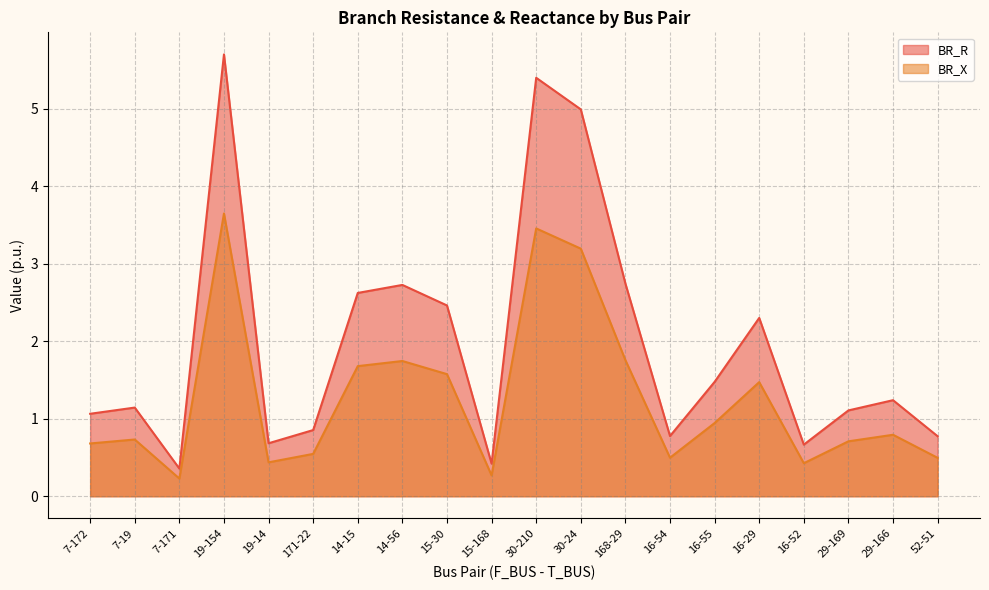

Rank the series by their maximum value, from lowest to highest.

BR_X, BR_R